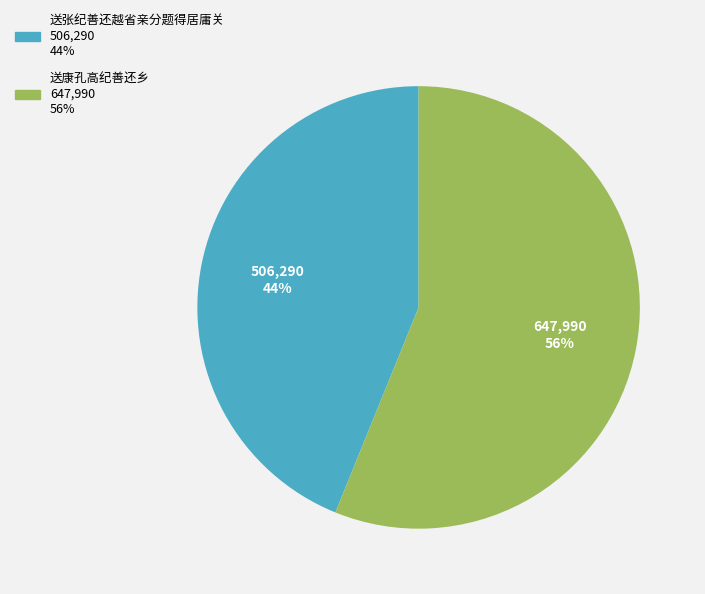

Which category has the biggest portion of the pie?

送康孔高纪善还乡